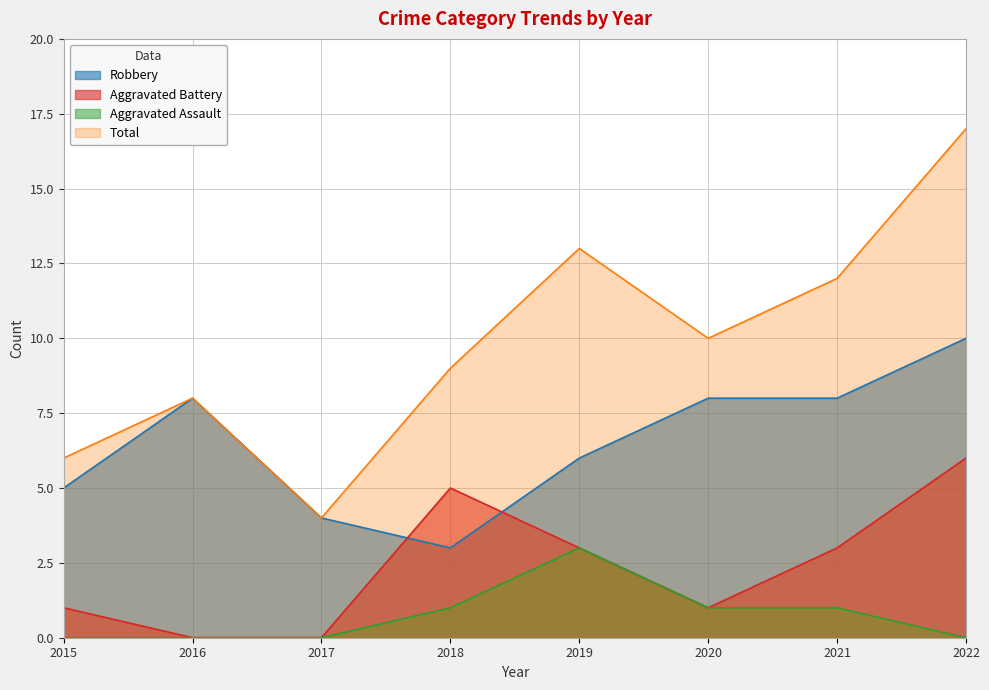

What is the value of the Robbery point at the 4th from the left?

3